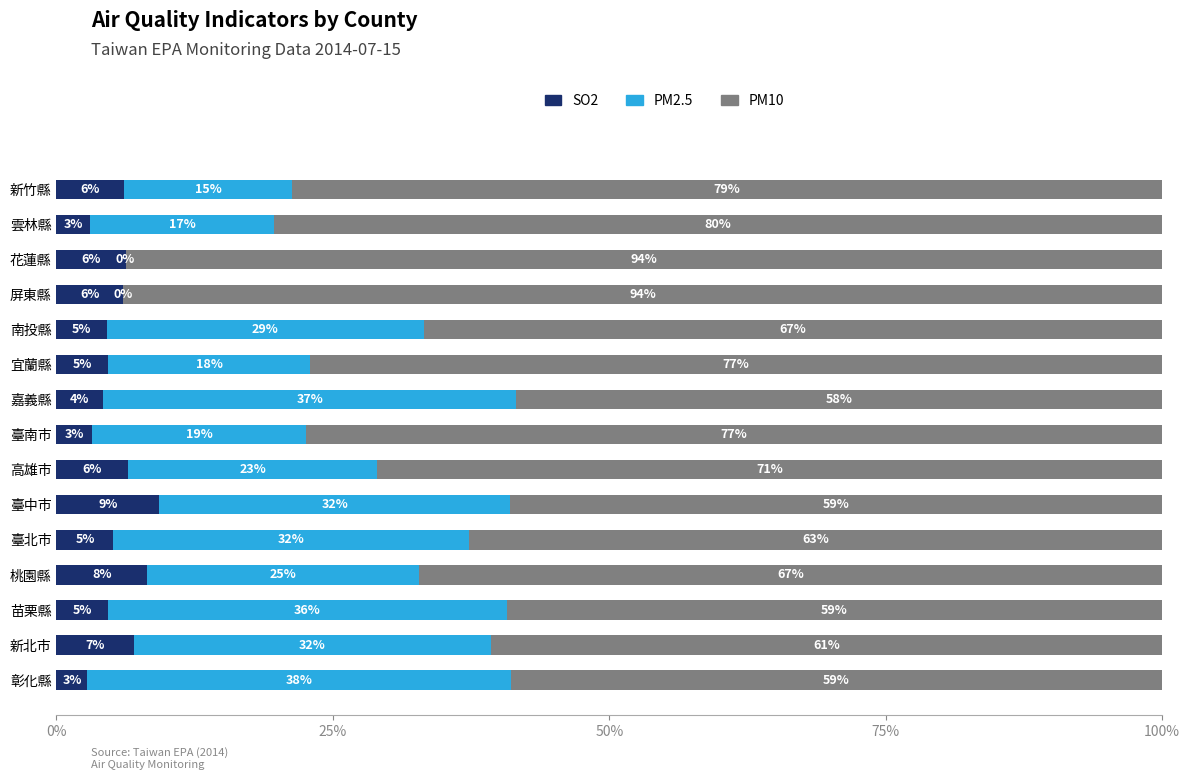

How many distinct data groups are displayed?

3